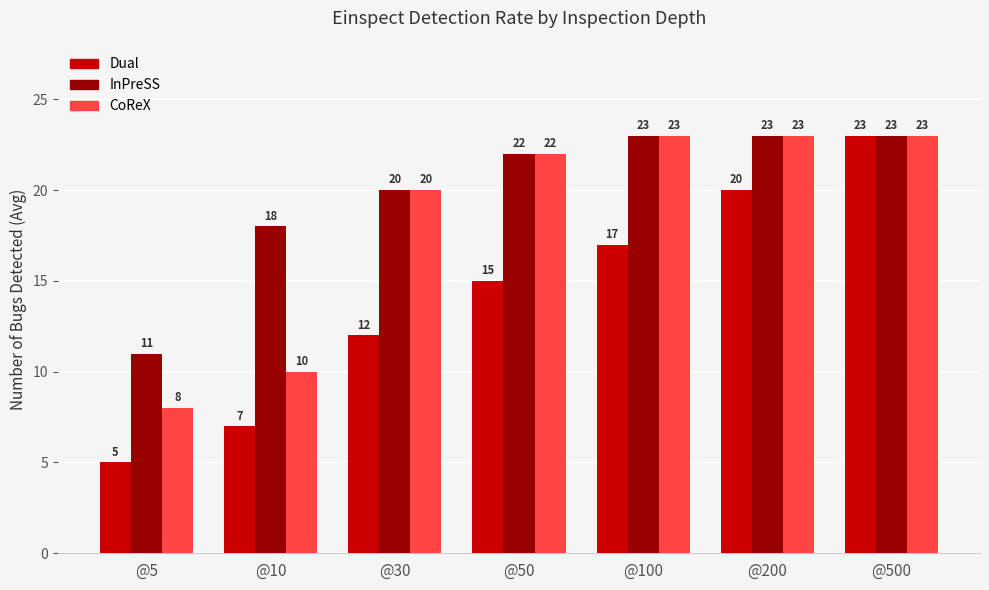

List the labels in order of Dual value, smallest first.

@5, @10, @30, @50, @100, @200, @500